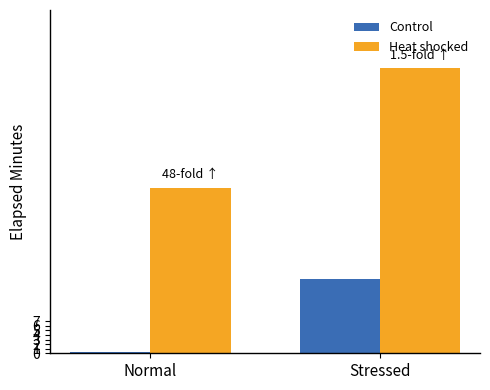

Between Normal and Stressed, which series saw the biggest shift?

Heat shocked